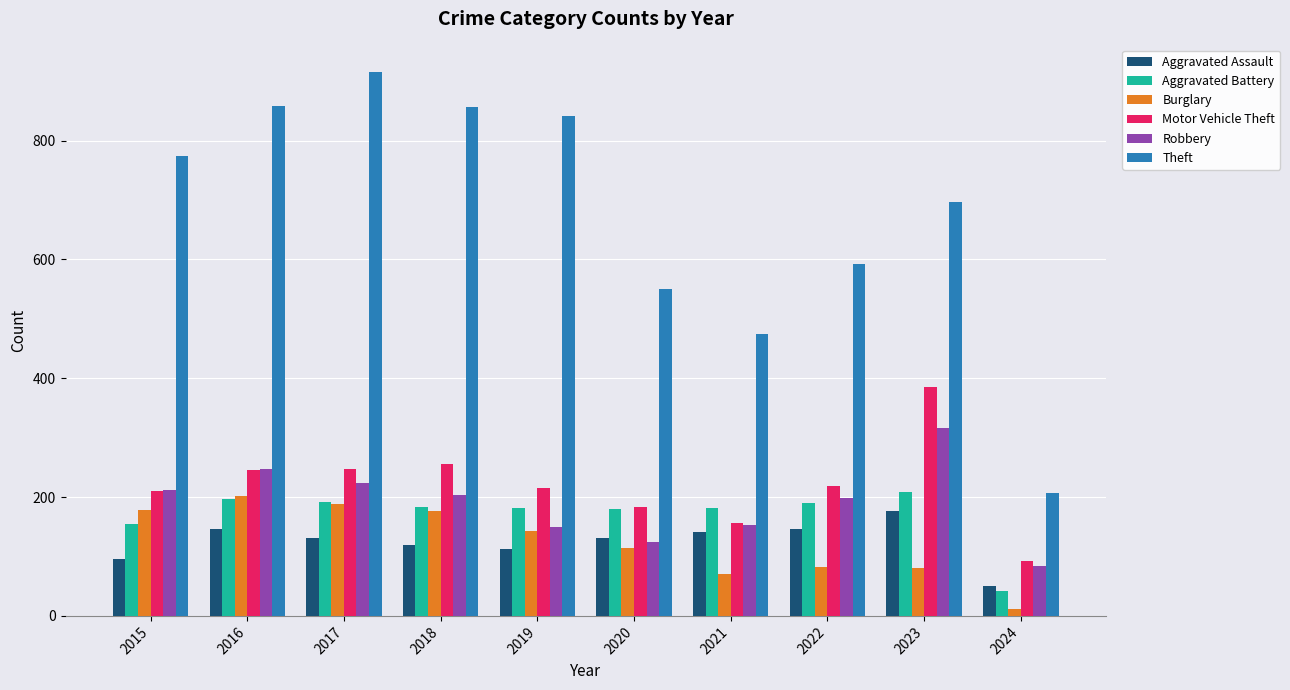

What is the difference between the second highest and minimum values in the Robbery series?

163